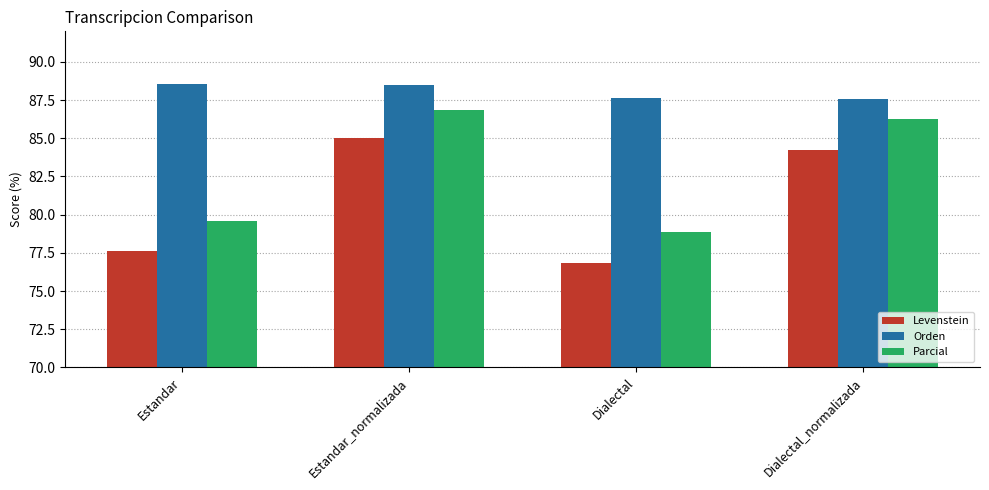

At which category is the sum across all series the highest?

Estandar_normalizada